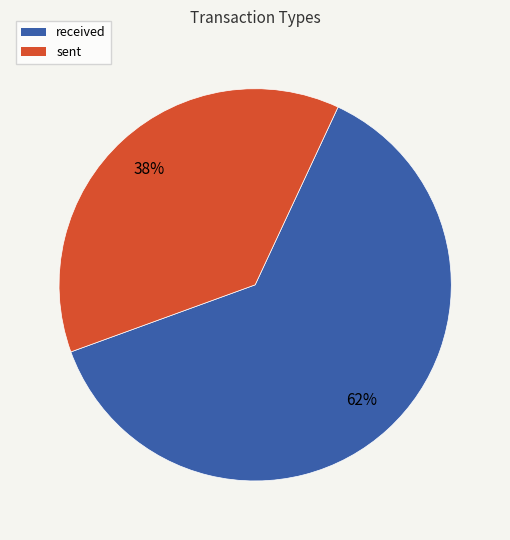

Is the sum of received and sent greater than half?

Yes